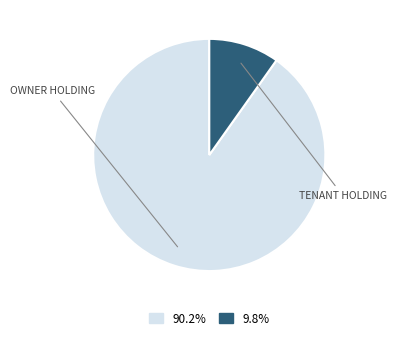

Is there any slice that represents more than half of the pie?

Yes